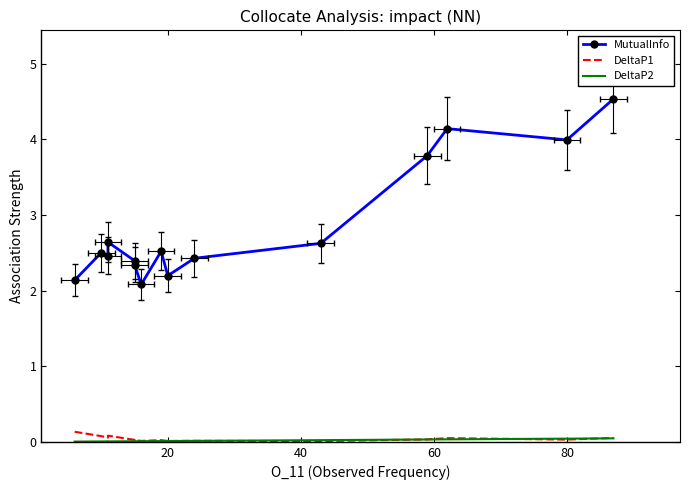

What is the label of the 13th point from the left?

12